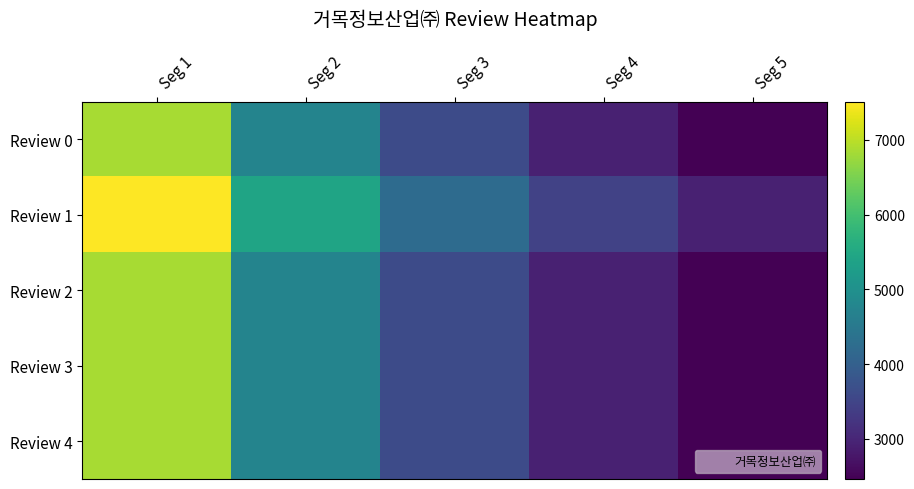

At how many categories does at least one series exceed 6578?

1